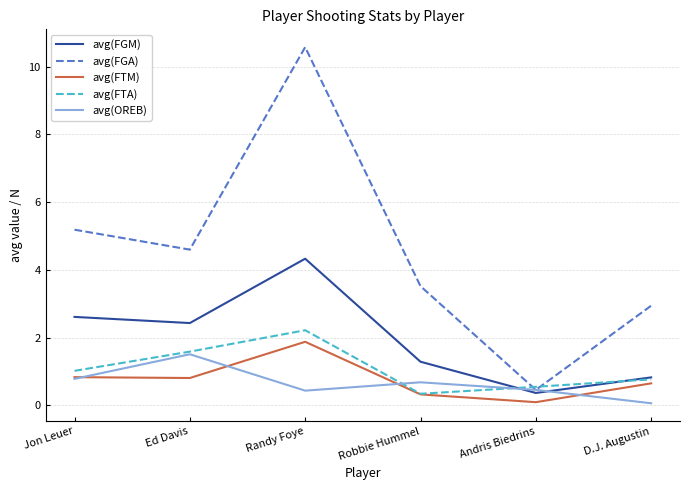

Which category has the highest value in the avg(FGM) series?

Randy Foye